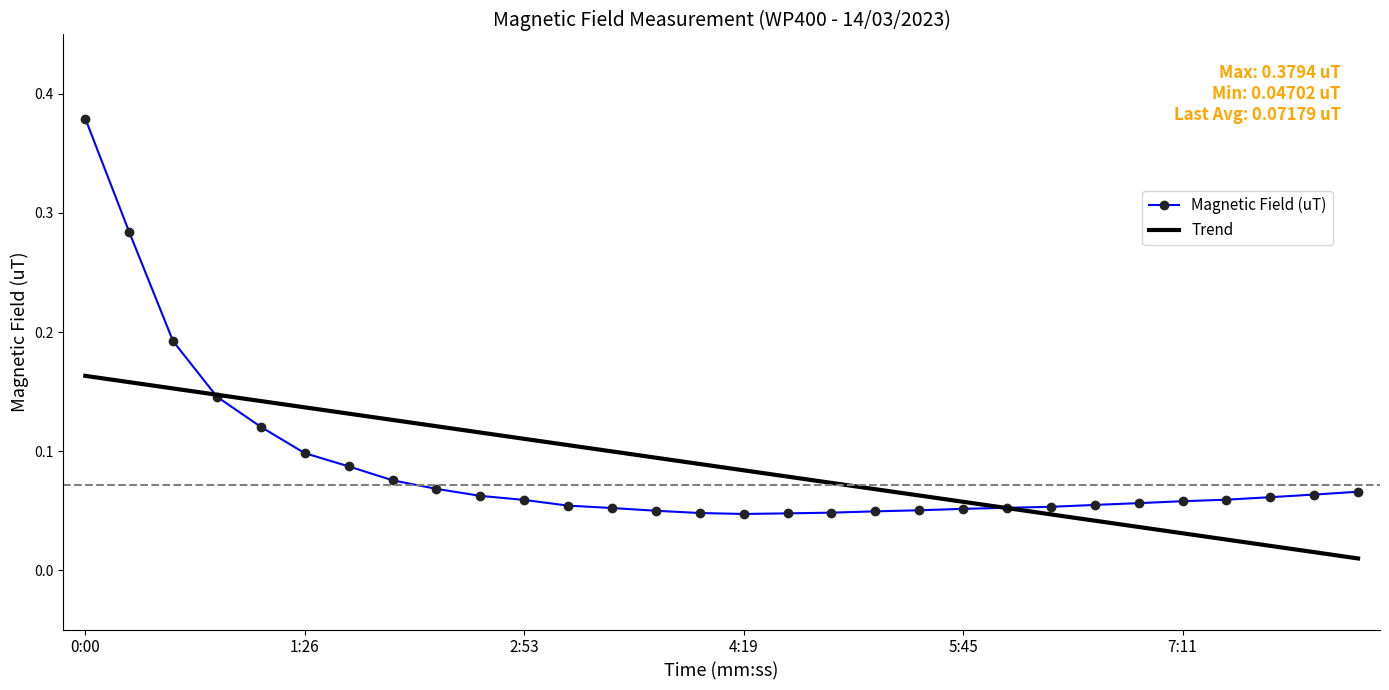

What are all the series names shown in the legend?

Magnetic Field (uT), Trend